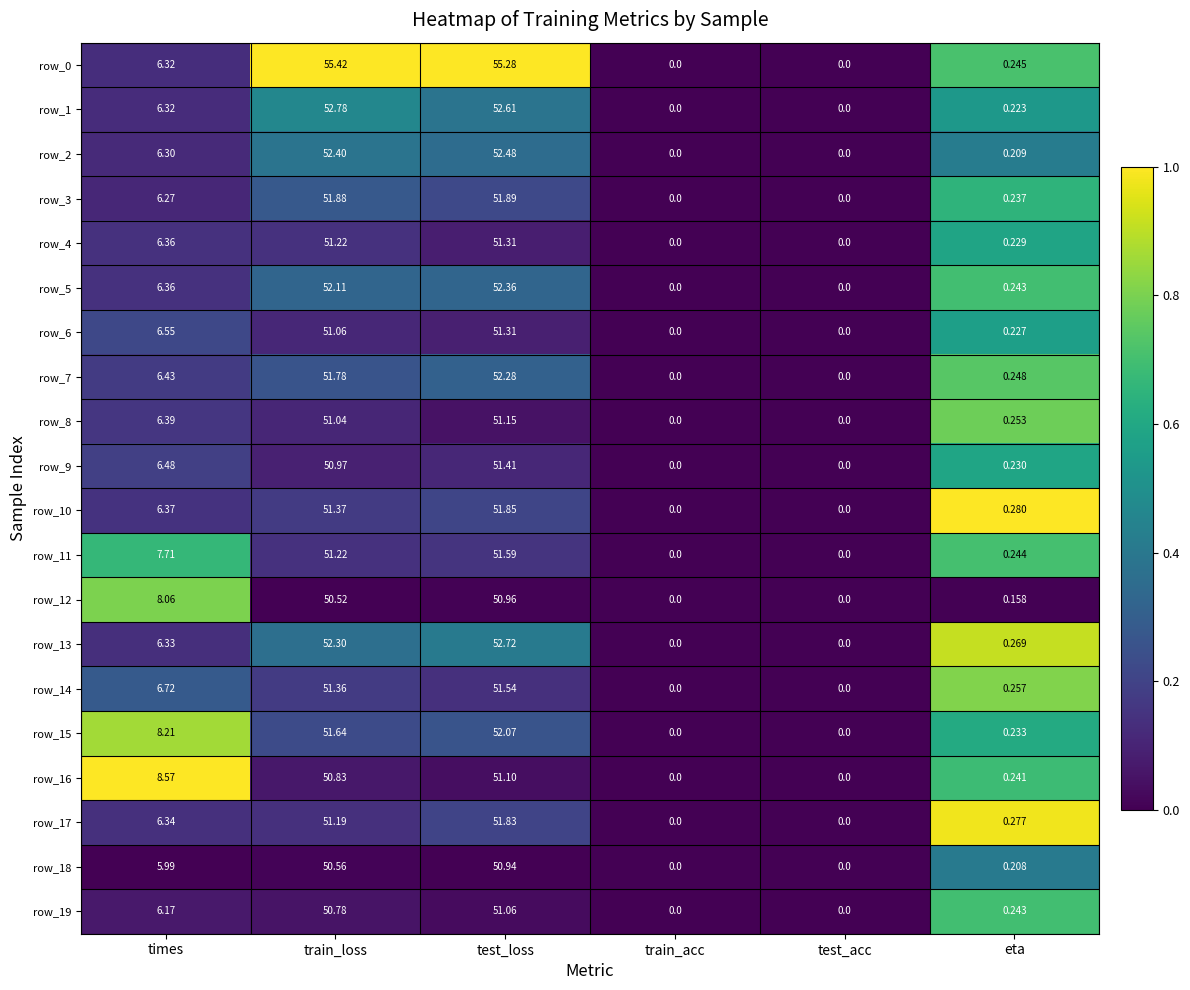

At which label is row_3 closest to 25?

times